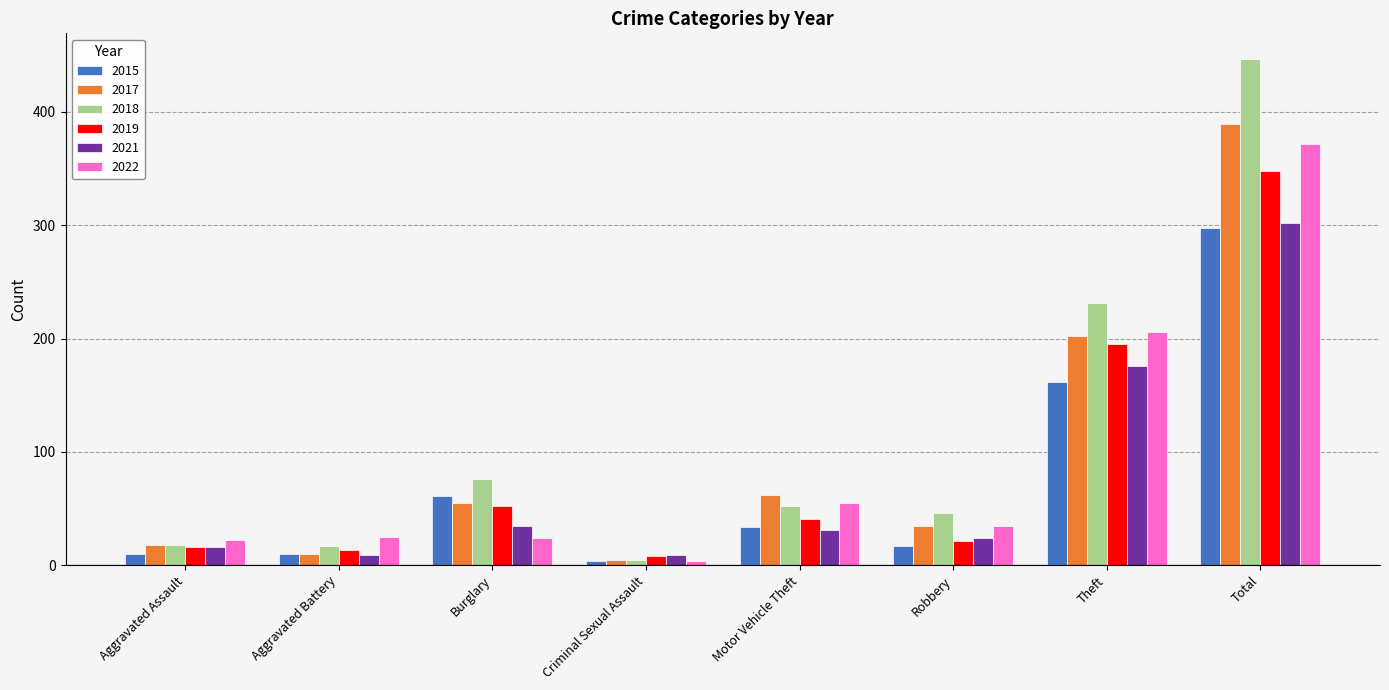

Are the bars horizontal?

No